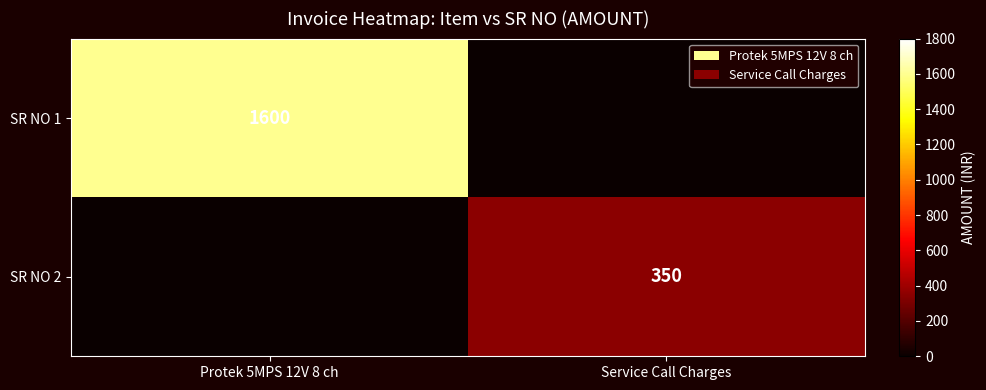

The SR NO 1 series shows 2352 at Protek 5MPS 12V 8 ch. True or false?

False